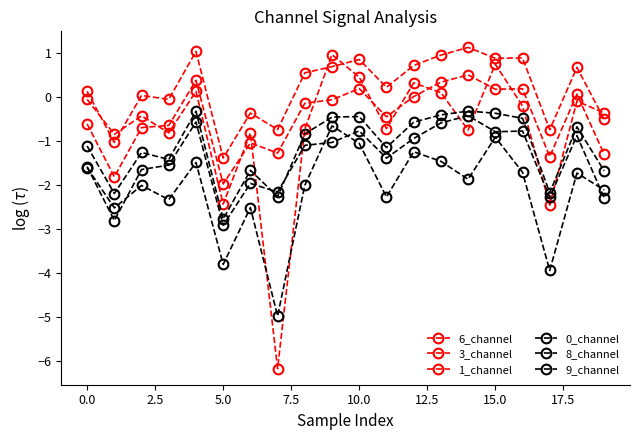

How many negative values does the 3_channel series have?

14